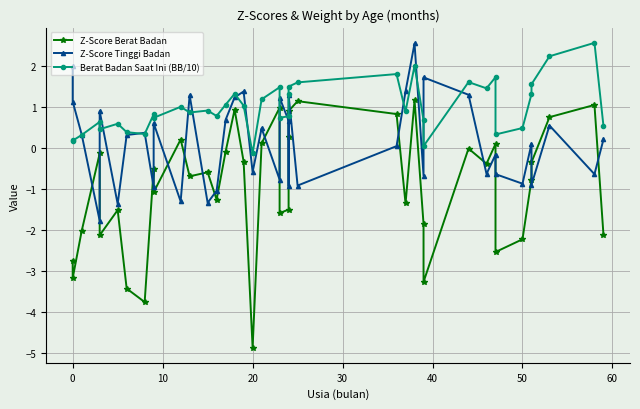

At how many categories does at least one series exceed -4?

40